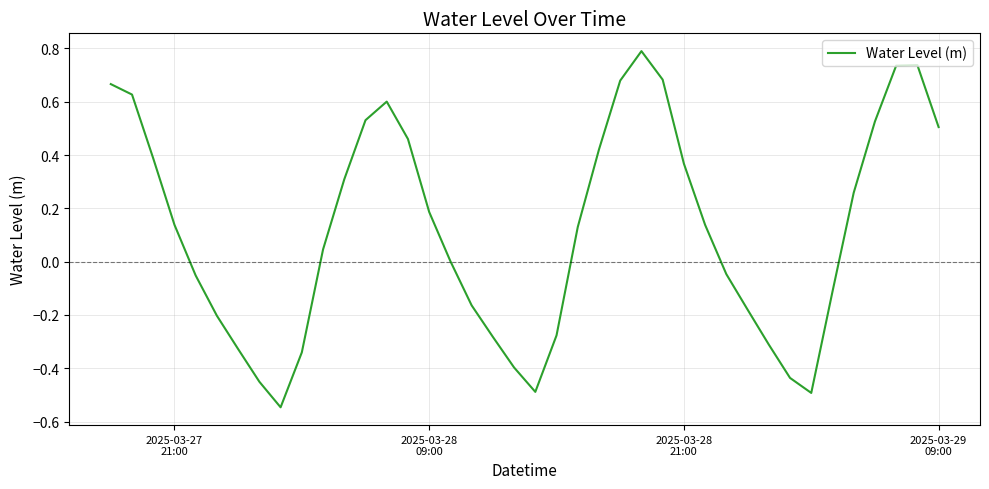

What is the greatest value displayed?

0.8